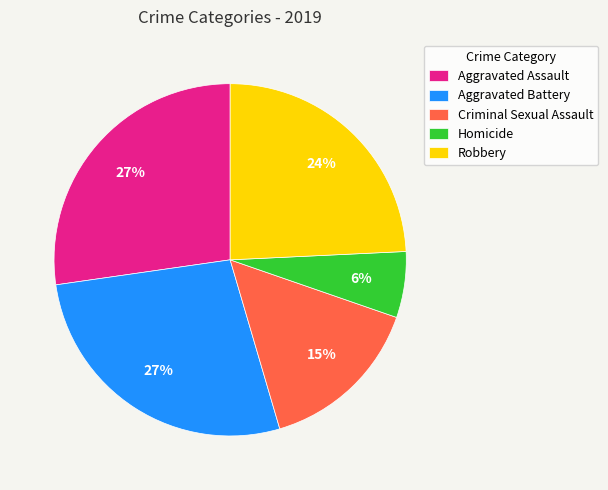

Is it true that Aggravated Battery is 27% of the pie?

True